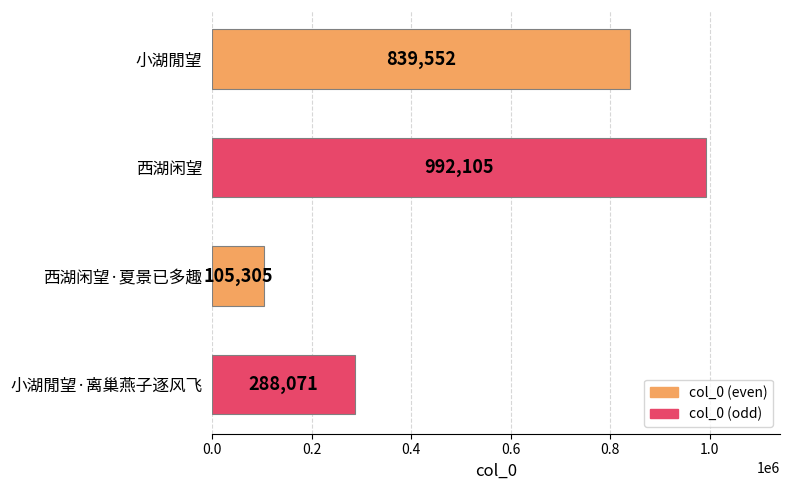

What is the minimum value shown in the chart?

105305